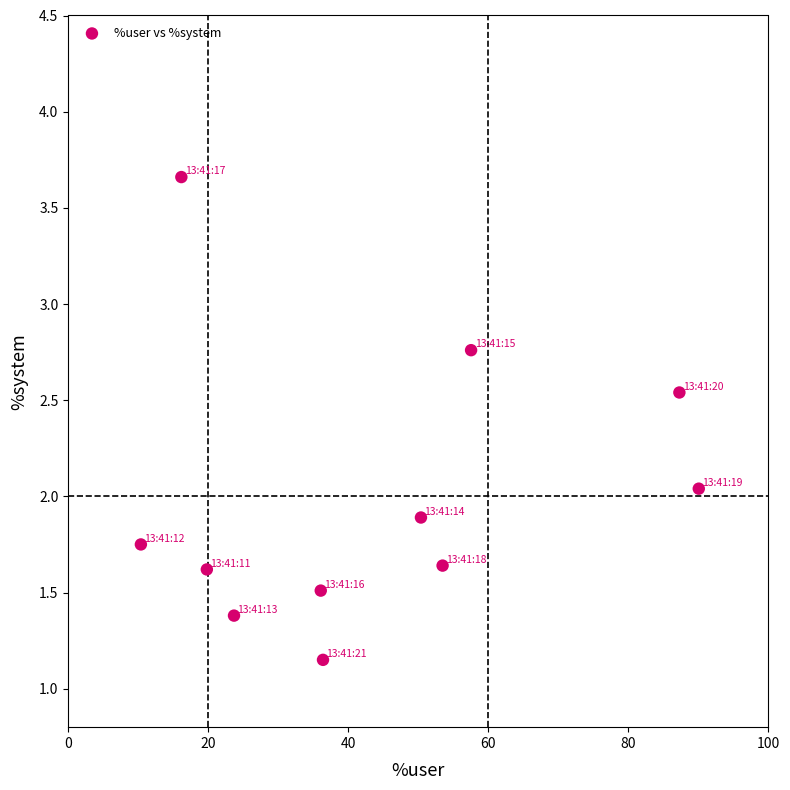

What is the average X value?

43.7